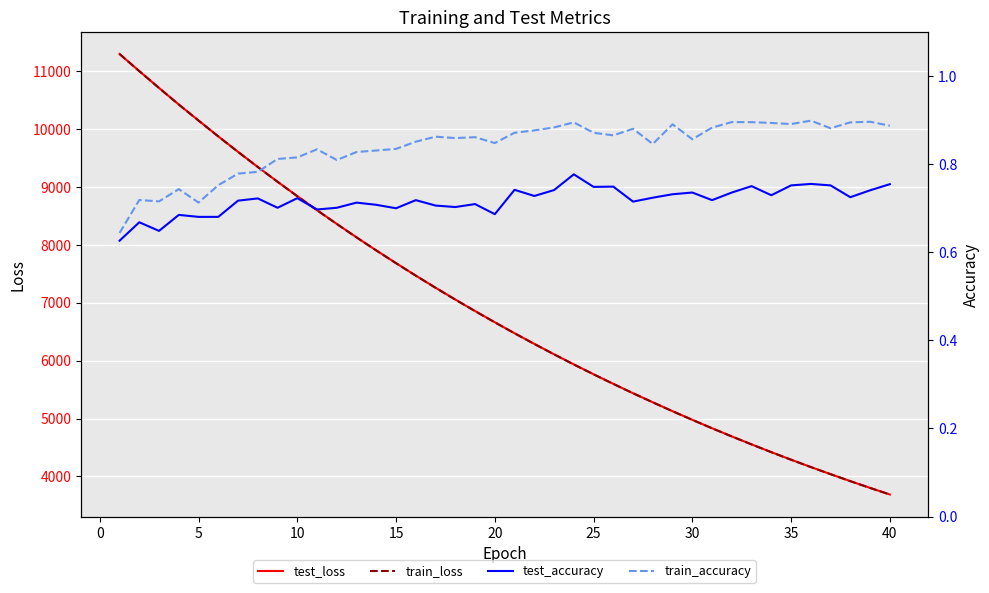

What is the minimum value for test_loss?

3689.0